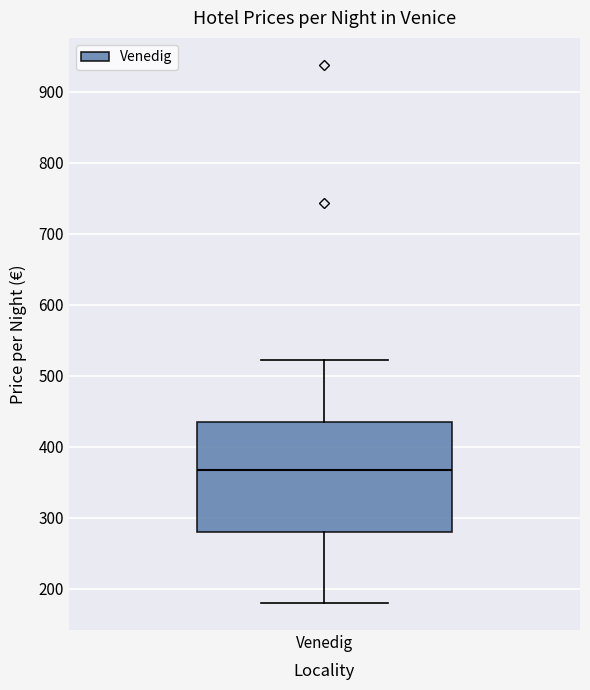

Where does the upper whisker of the box for Venedig end on the y-axis? The values are not printed on the chart, so give them approximately, as read against the axis.

520